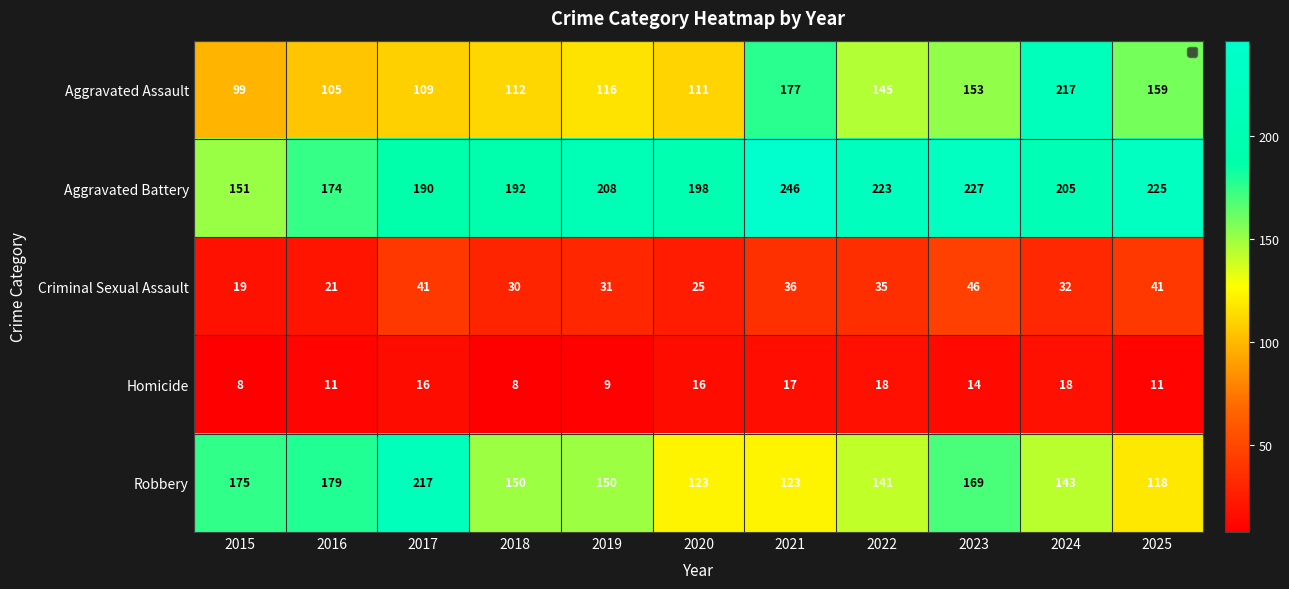

At 2016, list the series in order from smallest to largest.

Homicide, Criminal Sexual Assault, Aggravated Assault, Aggravated Battery, Robbery